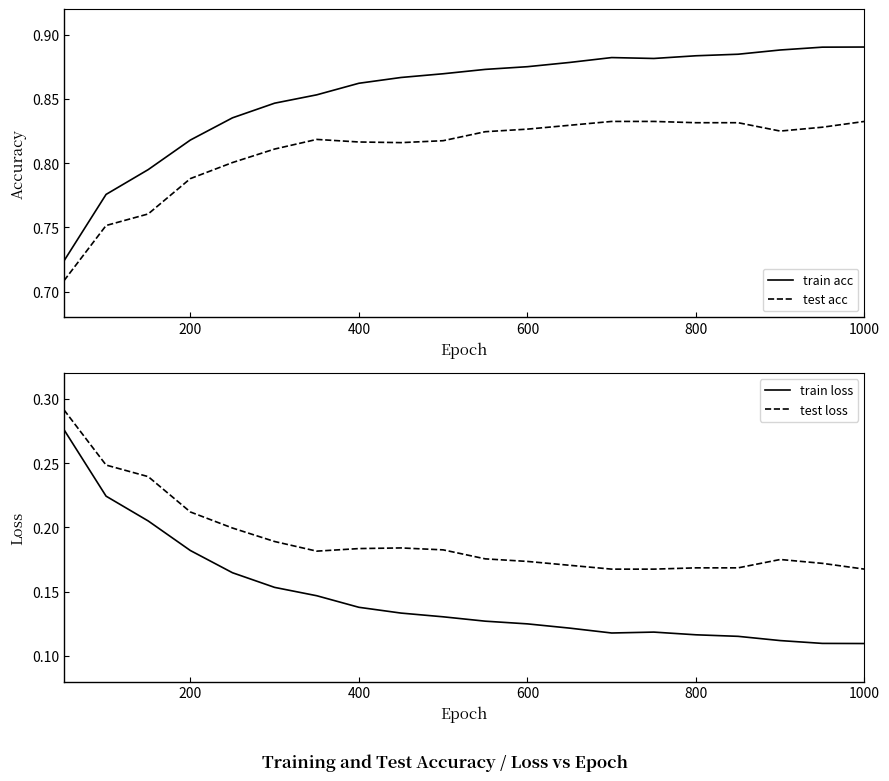

True or false: train acc and test acc cross at least once.

False